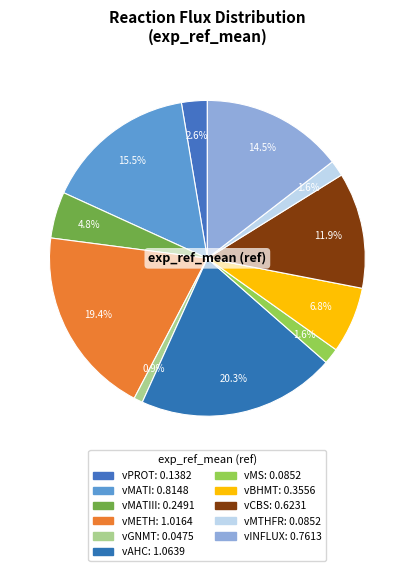

How many slices are in this pie chart?

11